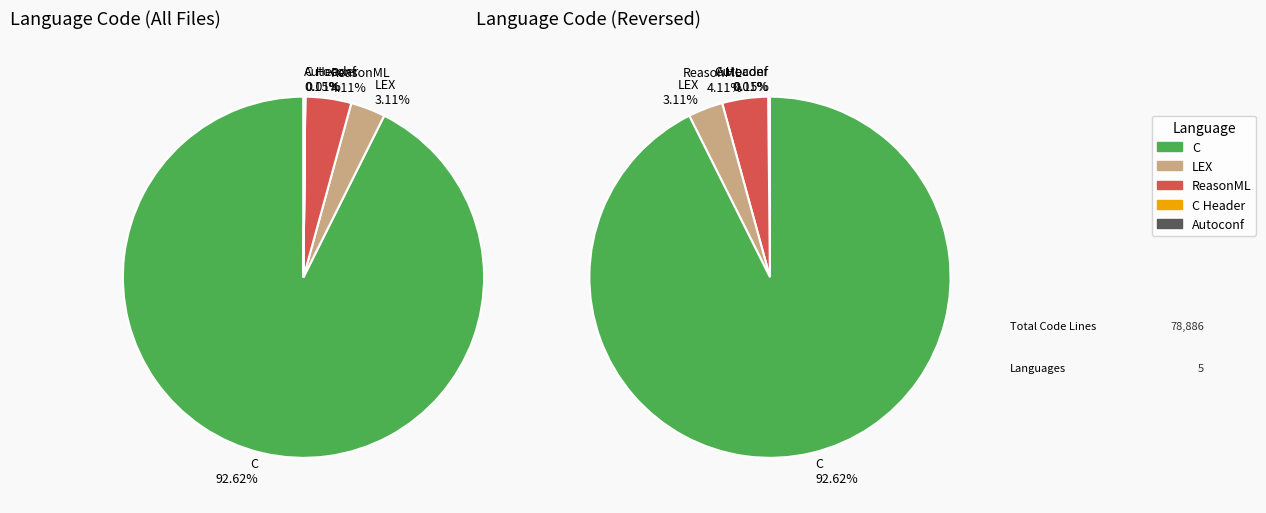

How many segments does this pie chart have?

5